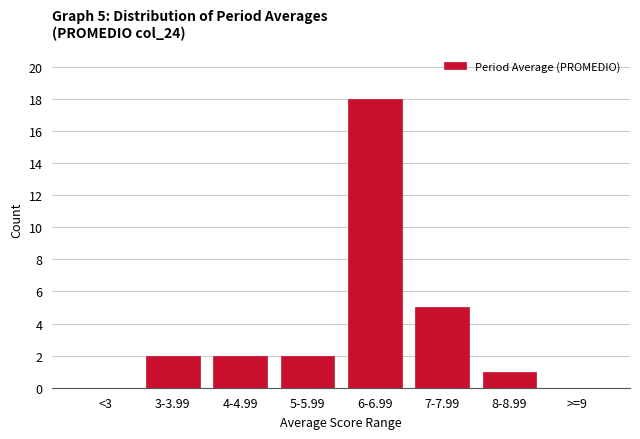

Reading left to right, what are all the values shown in this chart?

<3=0	3-3.99=2	4-4.99=2	5-5.99=2	6-6.99=18	7-7.99=5	8-8.99=1	>=9=0